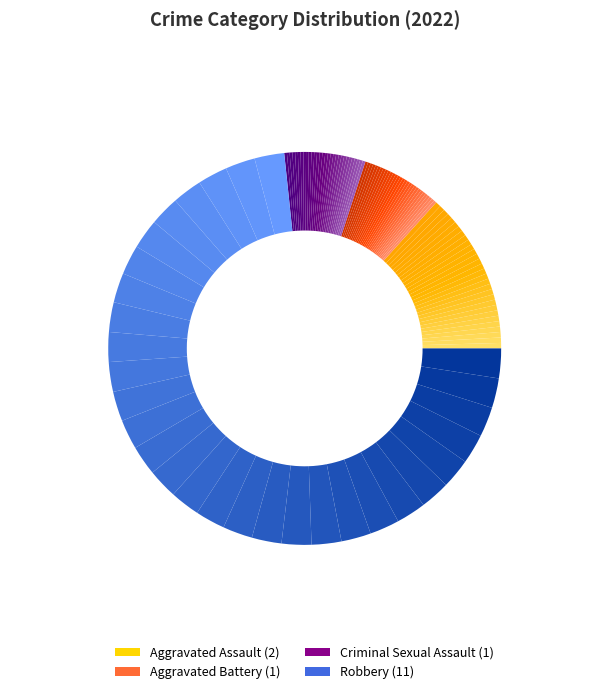

Which slice represents more than half of the pie?

Robbery